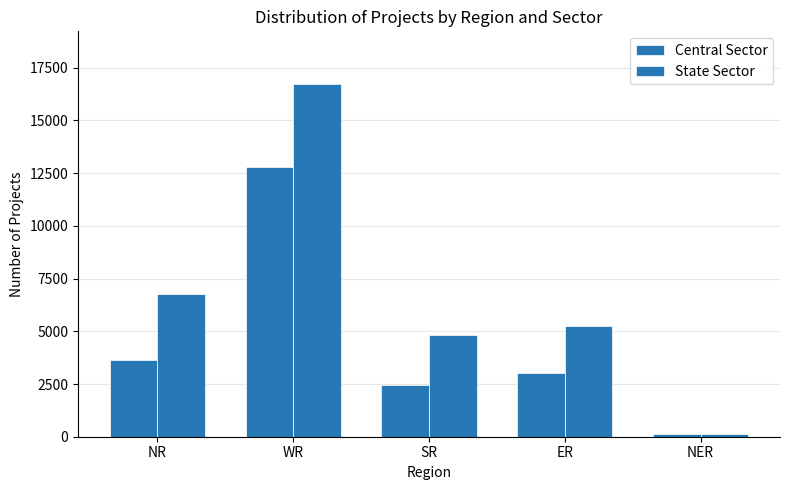

Reading left to right, what are all the values shown in this chart?

Central Sector: NR=3620	WR=12793	SR=2460	ER=3020	NER=114
State Sector: NR=6785	WR=16721	SR=4840	ER=5259	NER=110